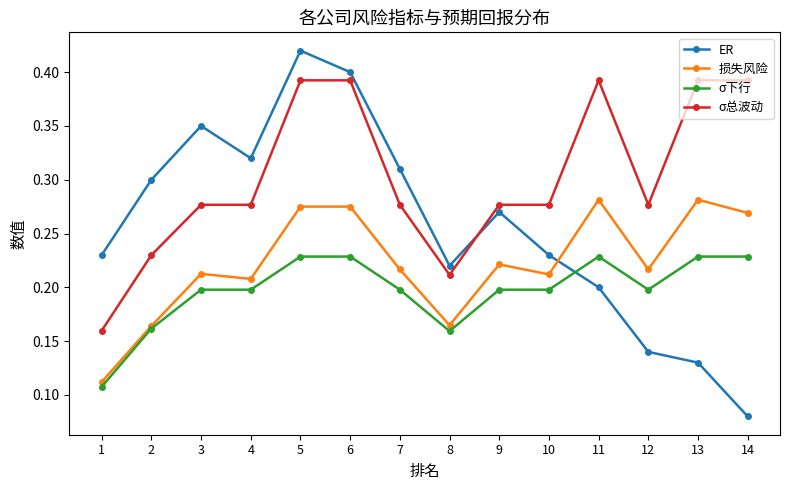

Between 9 and 11, which series saw the biggest shift?

σ总波动